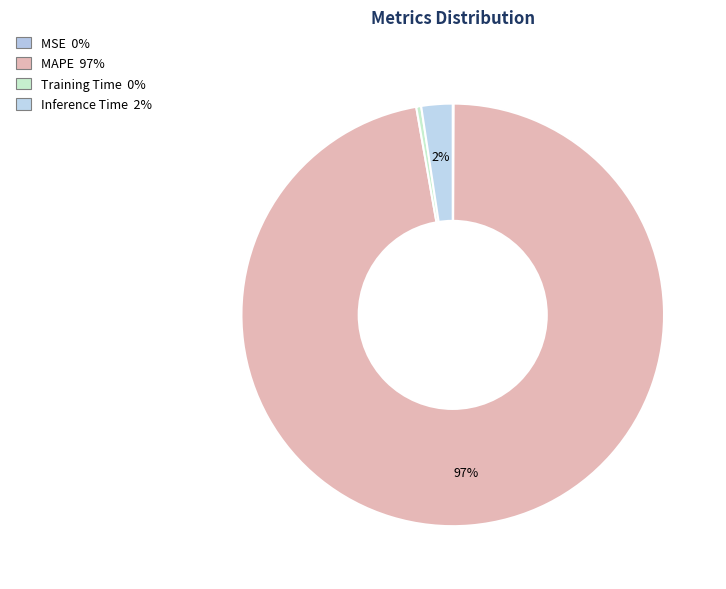

Which category has the biggest portion of the pie?

MAPE